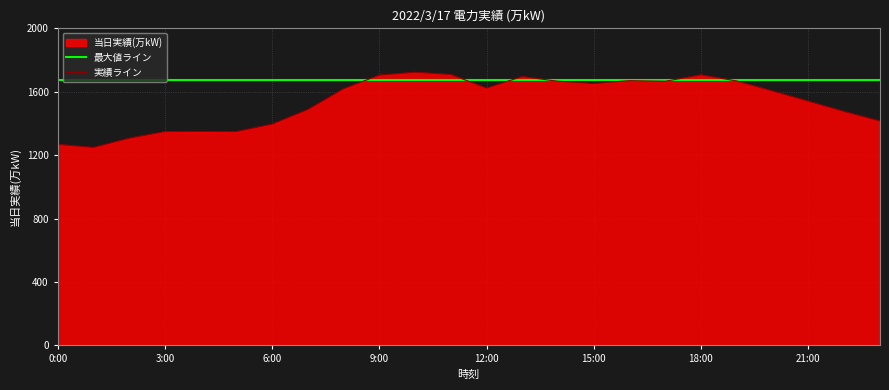

Does the chart display data point markers on the line(s)?

No